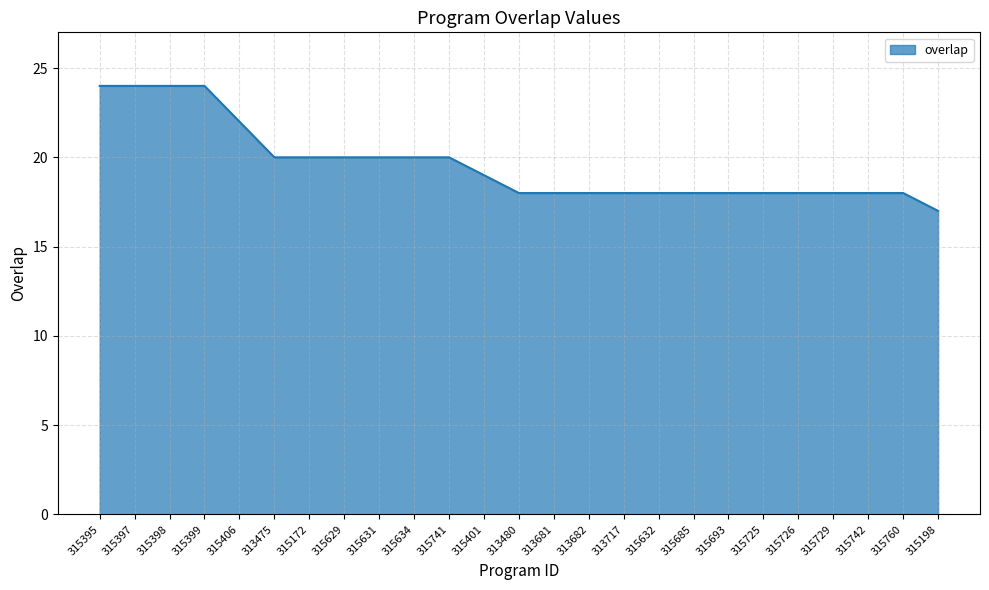

What is the ratio of the value at 315399 to the value at 313681?

1.3